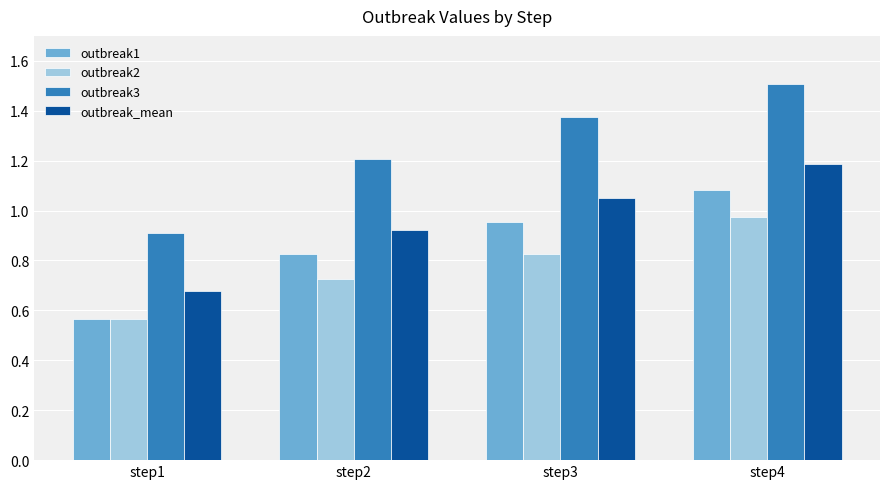

What is the difference between the outbreak1 values at step2 and step1?

0.3